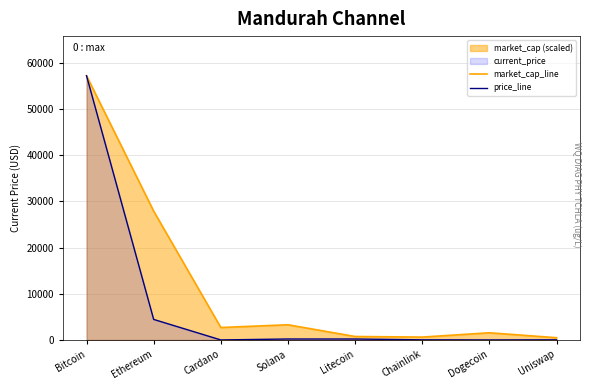

What is the maximum value for market_cap_line?

57229.0